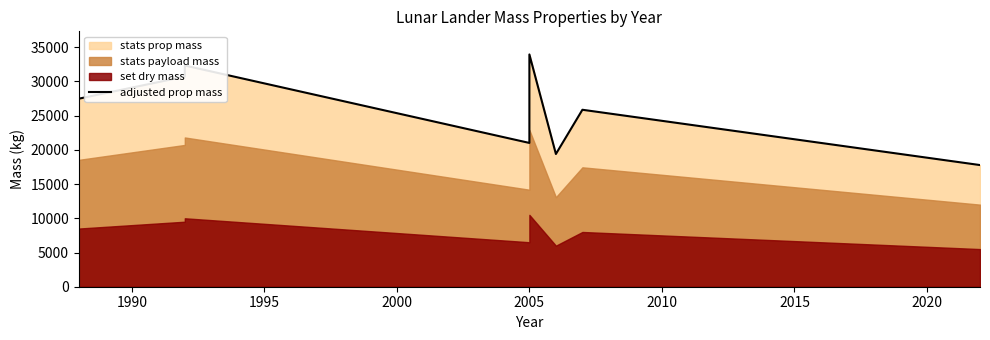

Reading right to left, list all the values displayed in this chart.

17777.5	25858.2	19393.6	33938.8	21009.8	32322.7	30706.6	27474.3	24242.0	22625.9	16161.3